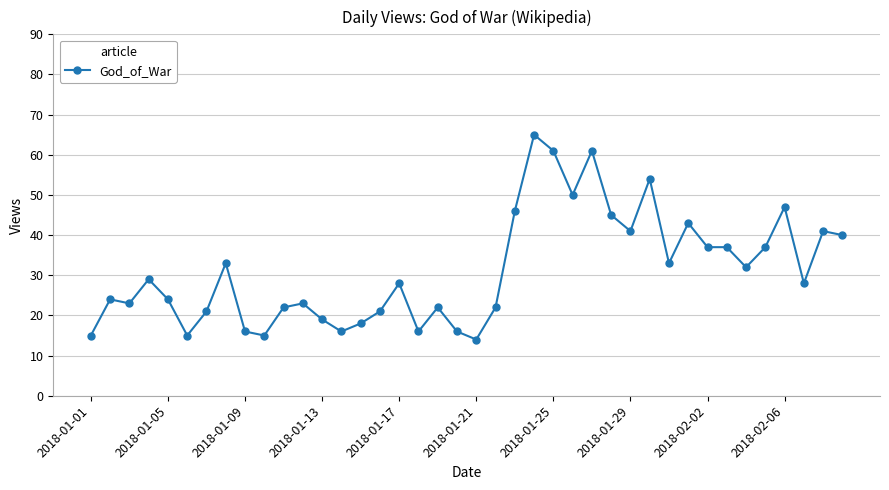

True or false: the data has more than 2 interior local peaks.

True